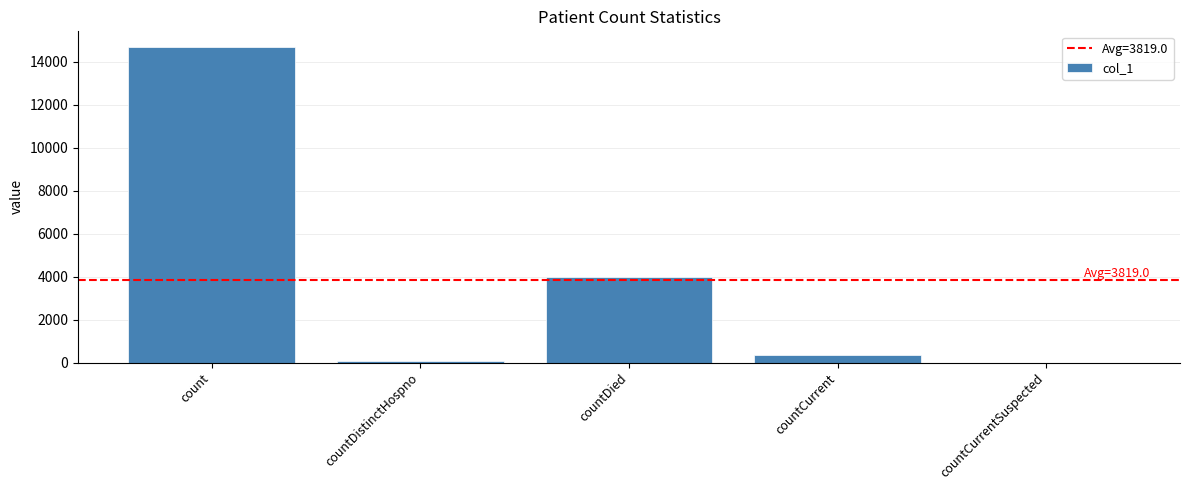

At which label does the data first exceed 366?

count